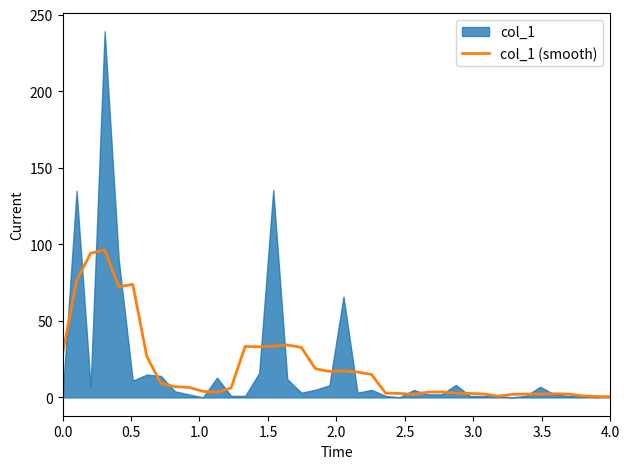

The value of col_1 (smooth) at 0.0 is 8.3. True or false?

False